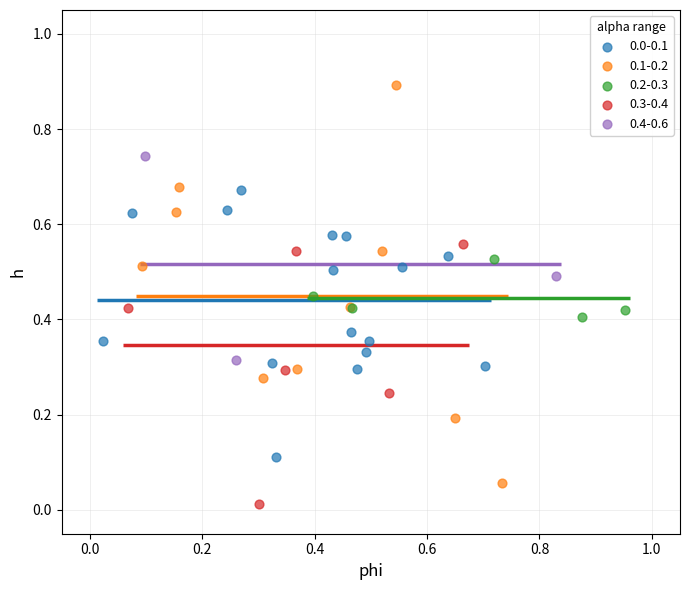

Which series contains the highest Y value?

0.1-0.2